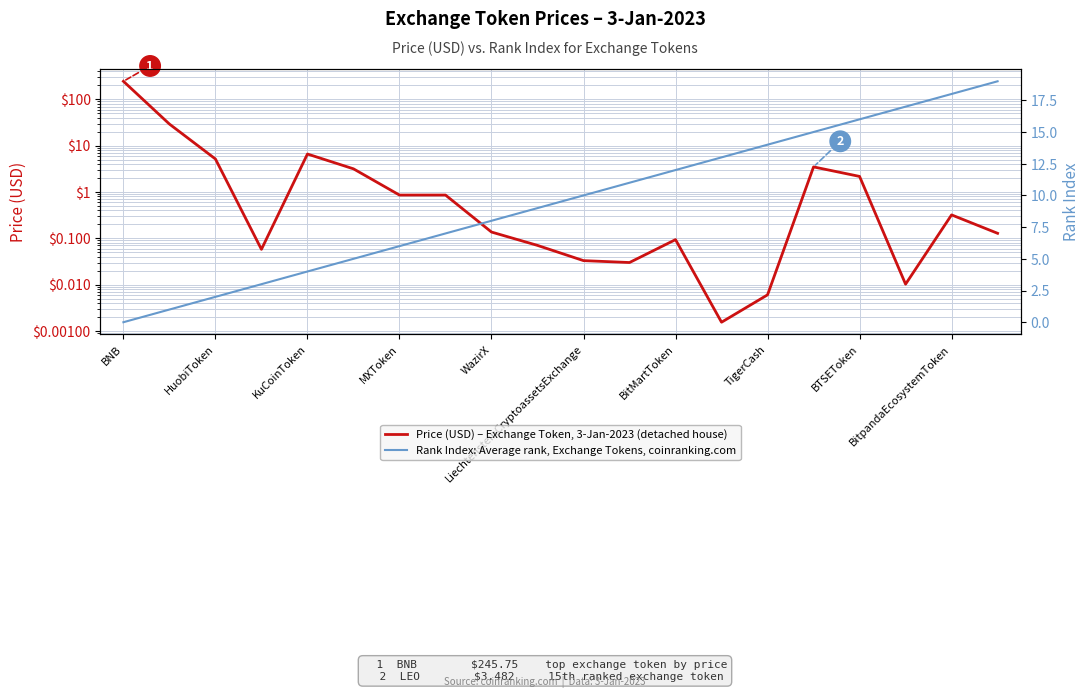

Reading left to right, what are all the values shown in this chart?

Price (USD) – Exchange Token, 3-Jan-2023 (detached house): 245.8	29.3	5.2	0.1	6.6	3.2	0.9	0.9	0.1	0.1	0.0	0.0	0.1	0.0	0.0	3.5	2.2	0.0	0.3	0.1
Rank Index: Average rank, Exchange Tokens, coinranking.com: 0.0	1.0	2.0	3.0	4.0	5.0	6.0	7.0	8.0	9.0	10.0	11.0	12.0	13.0	14.0	15.0	16.0	17.0	18.0	19.0